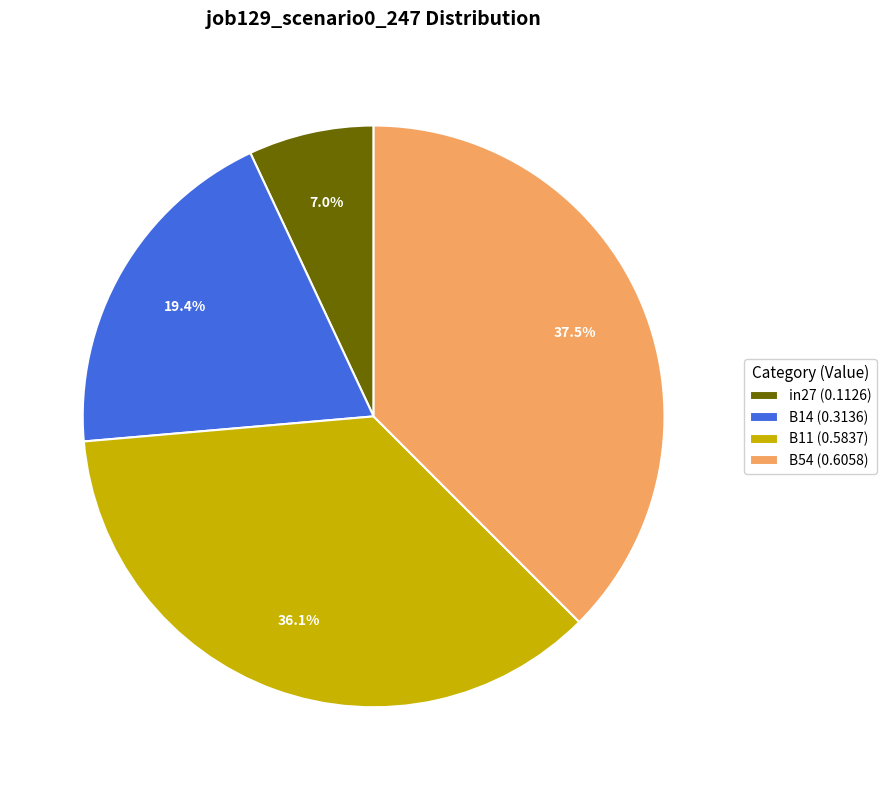

Is there a majority slice in this chart?

No